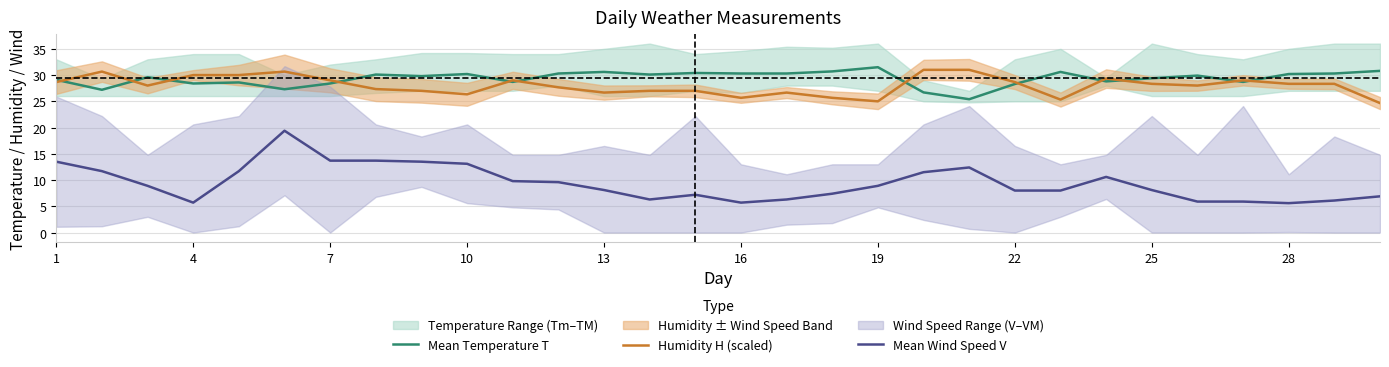

How many lines are shown in the chart?

3